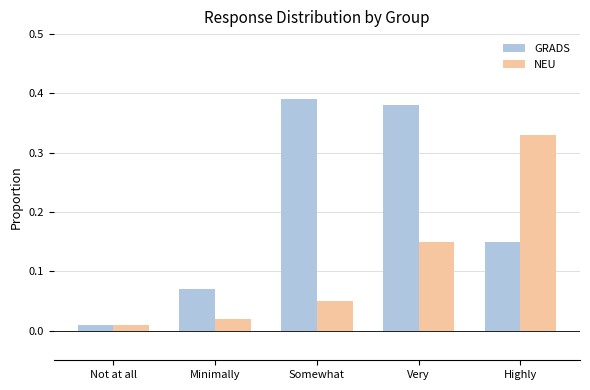

Between Minimally and Highly, which series saw the biggest shift?

NEU